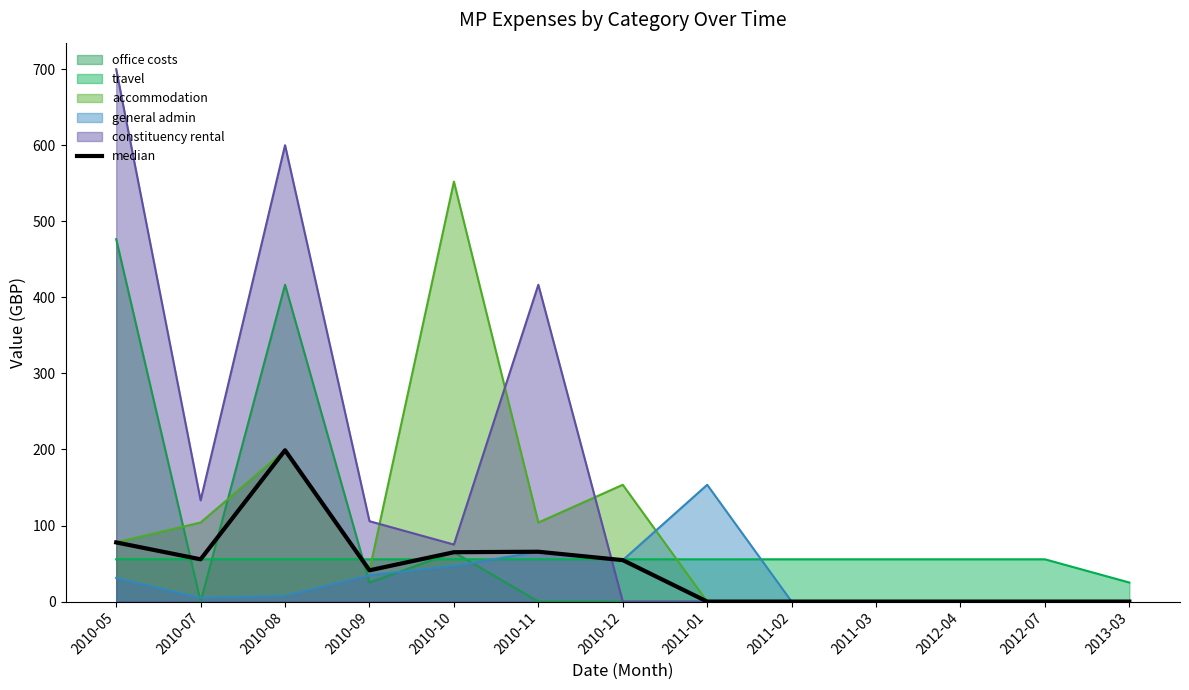

The chart shows a value of 77.8 at 2010-05. True or false?

True